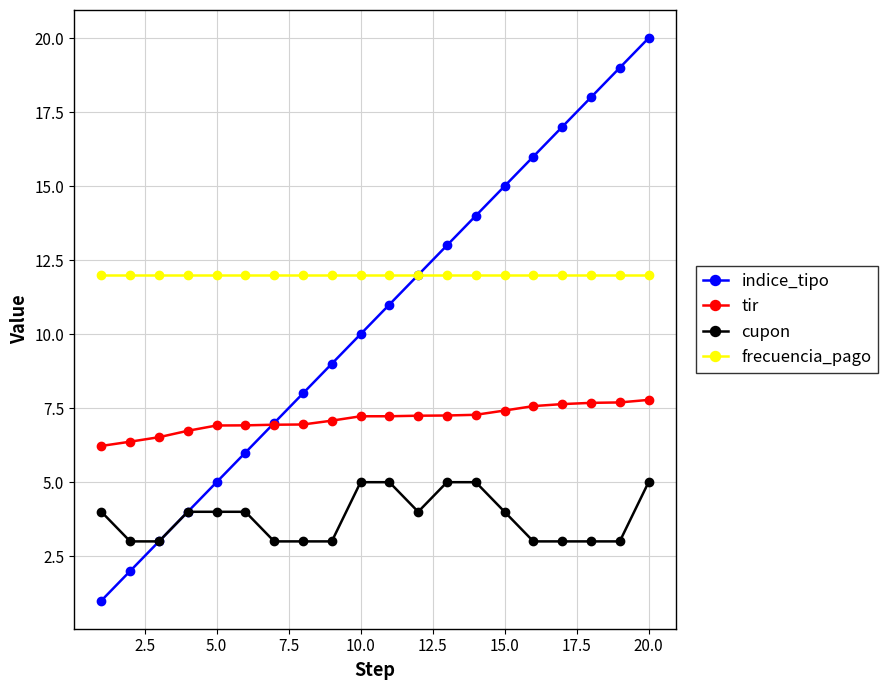

List the series in order of their overall mean, lowest first.

cupon, tir, indice_tipo, frecuencia_pago